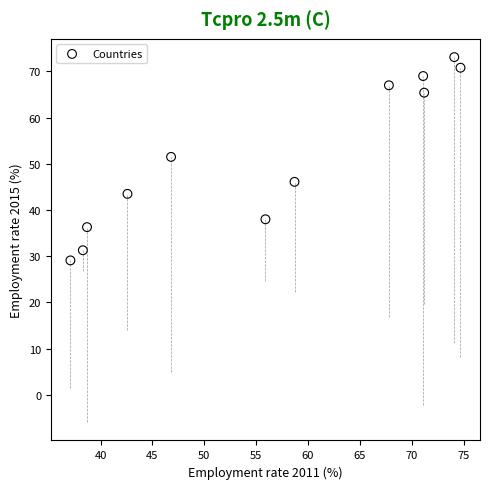

What is the range of Y values (max minus min)?

44.0